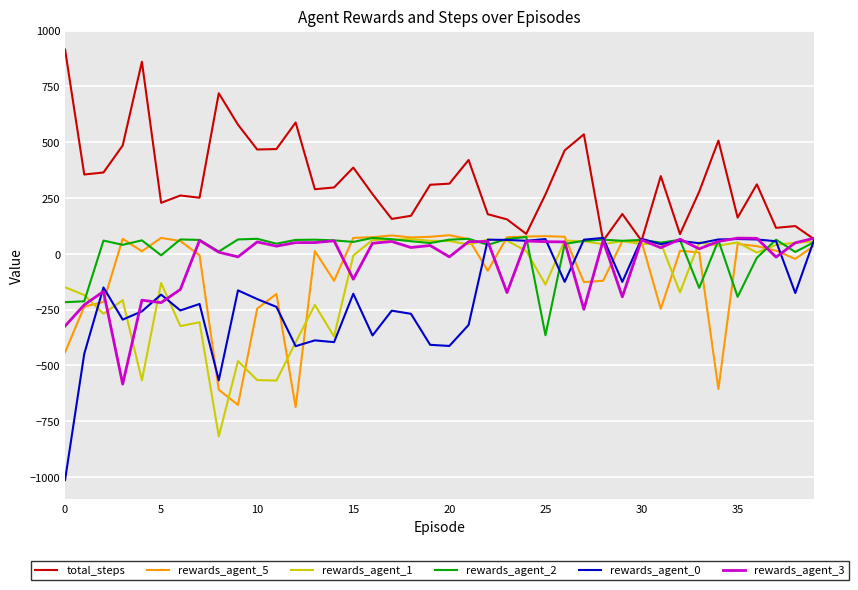

Which series has the largest total across all categories?

total_steps